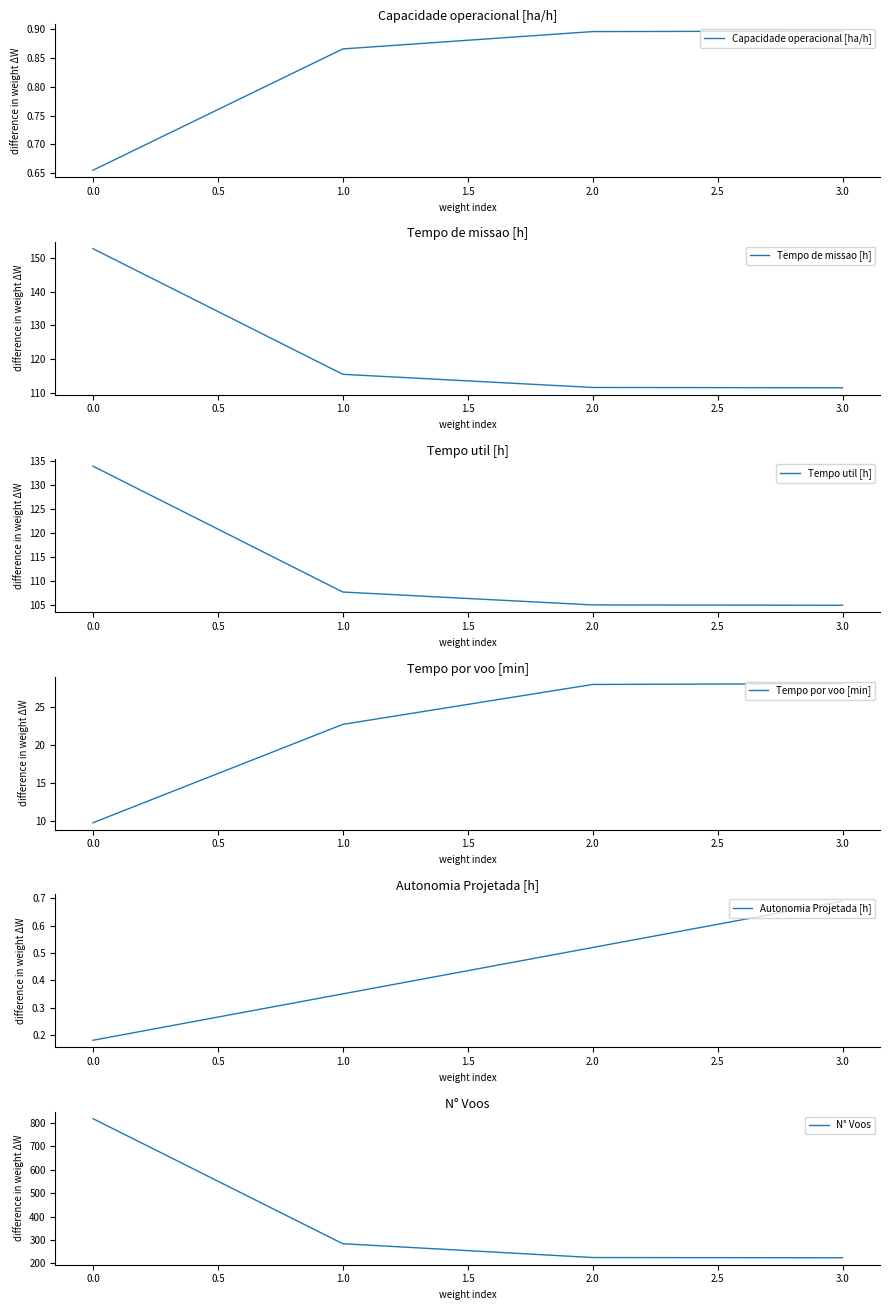

True or false: Capacidade operacional [ha/h] has a value of 1.5 at 3.0.

False